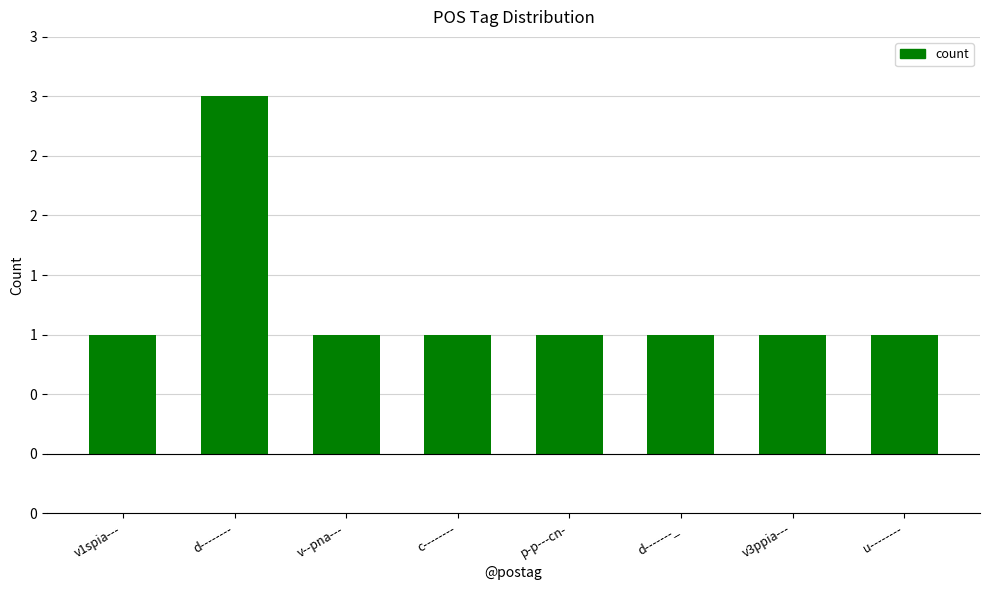

Are the bars horizontal?

No